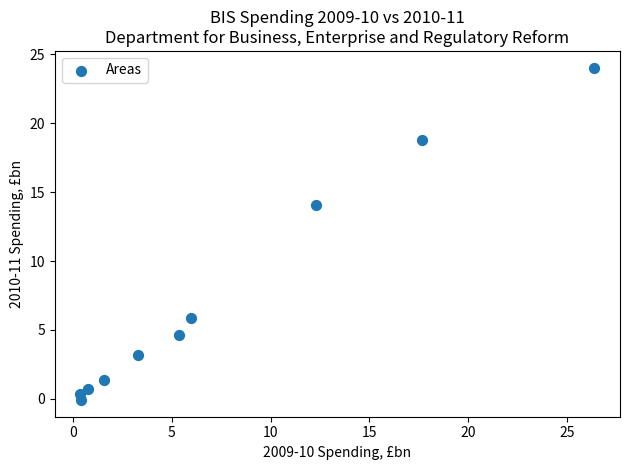

What is the range of X values (max minus min)?

26.0